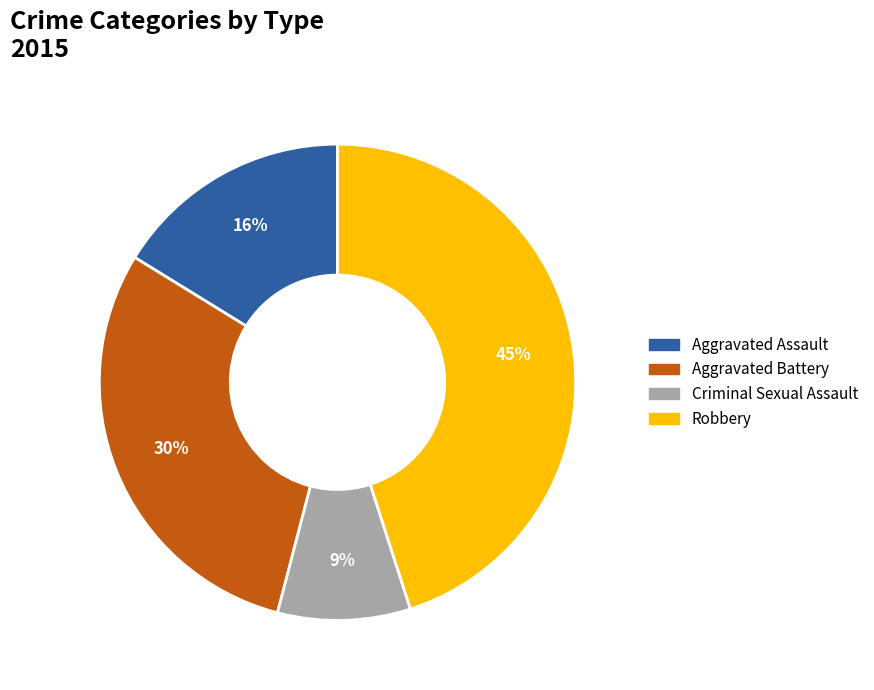

Does Aggravated Battery represent more than half of the total?

No